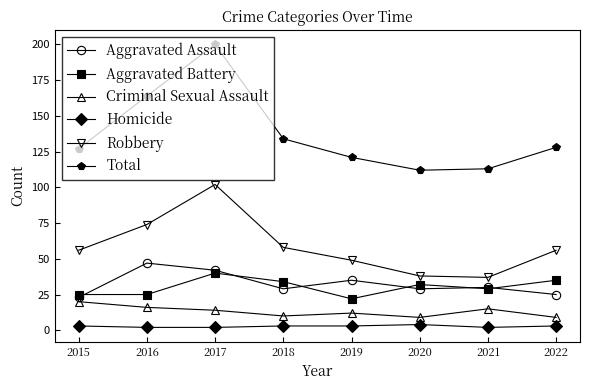

At which category is the sum across all series the highest?

2017